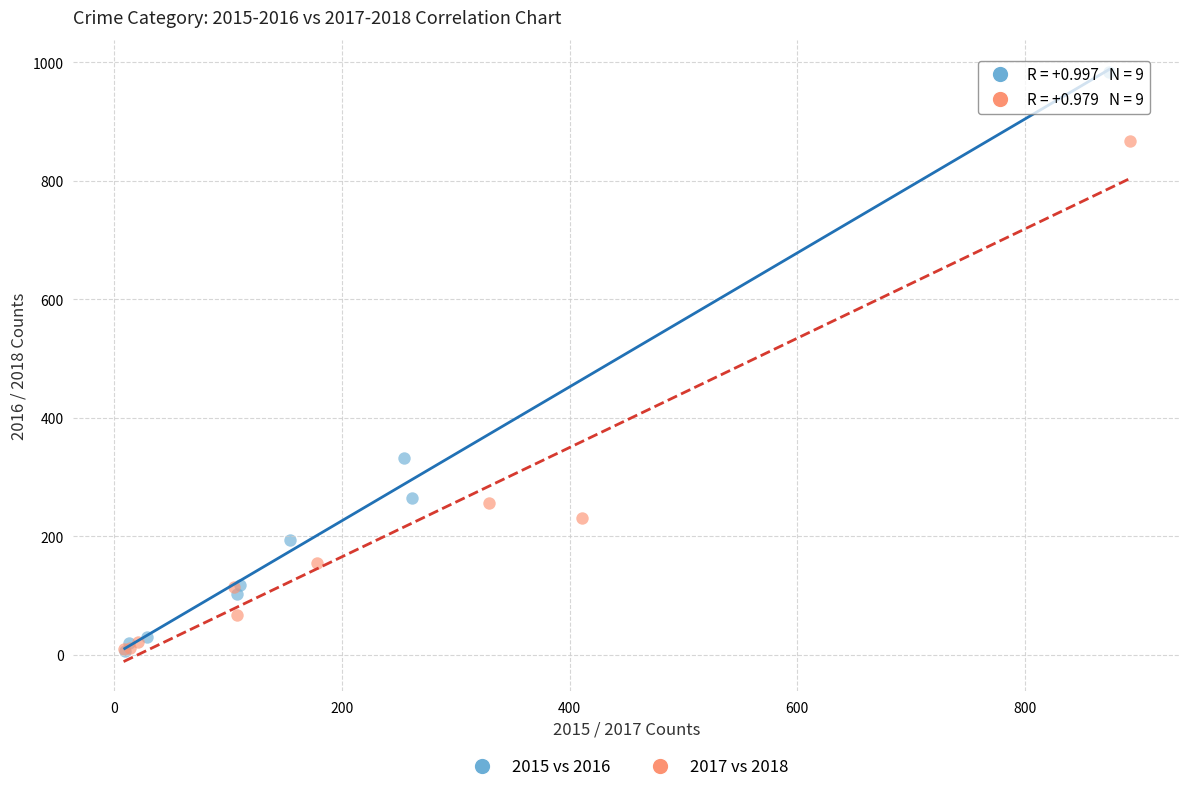

Which series has the largest Y range (max minus min)?

2015 vs 2016